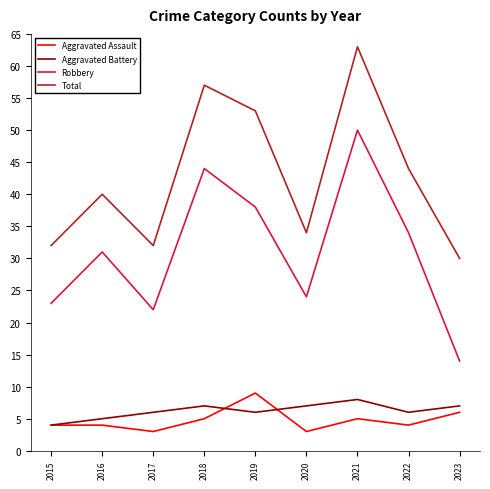

Is it true that Aggravated Assault equals 7 at 2021?

False